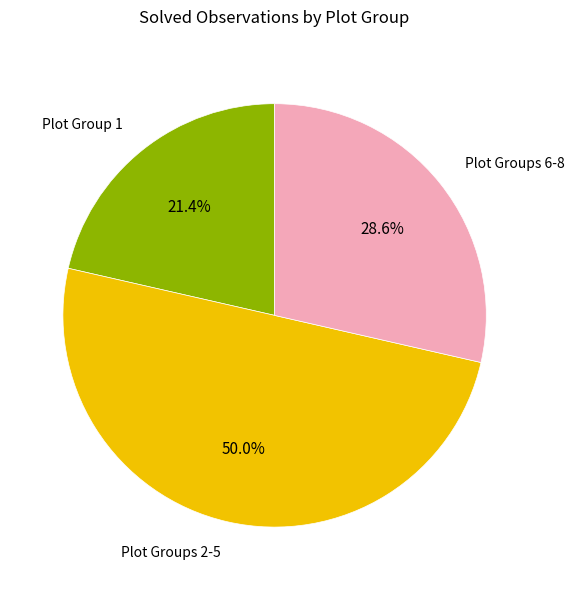

What percentage is NOT represented by Plot Groups 2-5?

50.0%